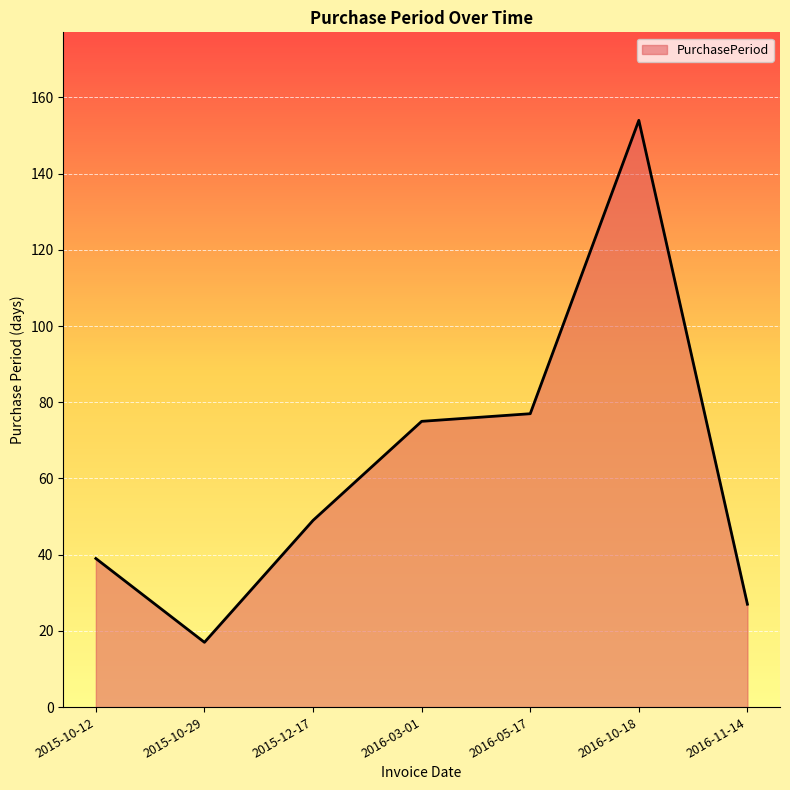

Which label corresponds to the largest value in the chart?

2016-10-18